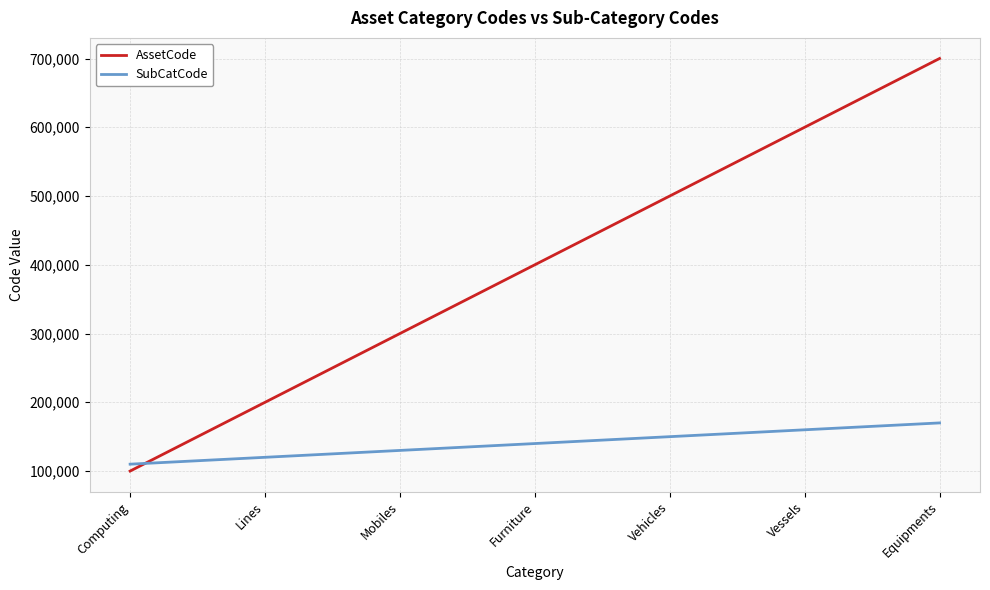

What is the total value across all series at Computing?

210000